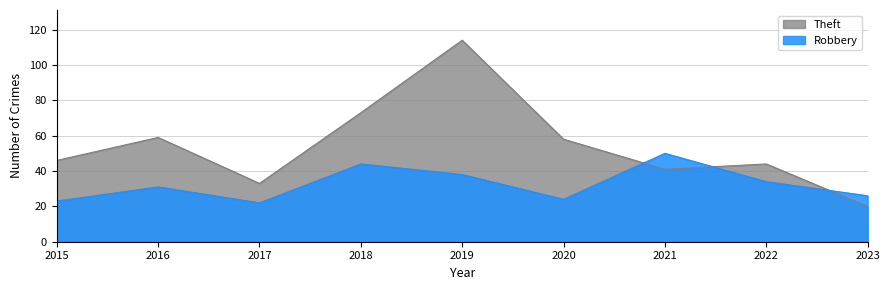

What is the sum of the Theft values at 2017 and 2021?

74